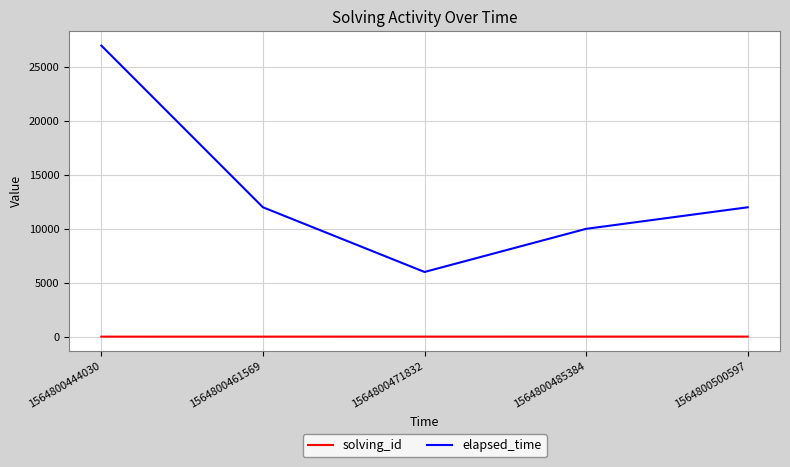

What is the sum of all solving_id values?

15